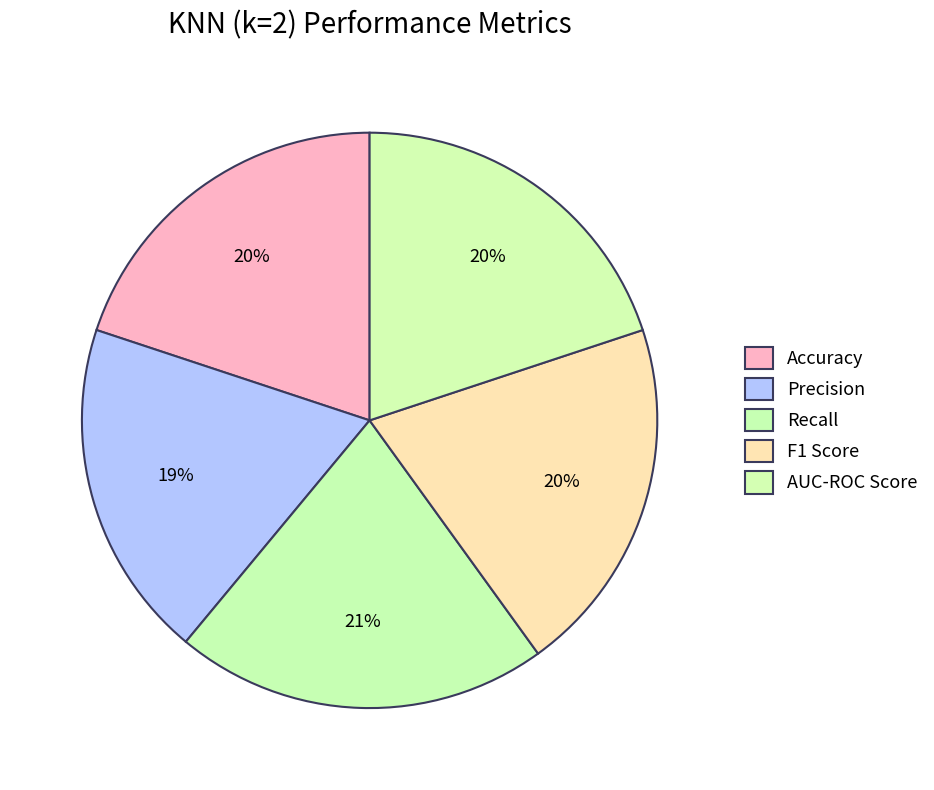

How many slices are in this pie chart?

5